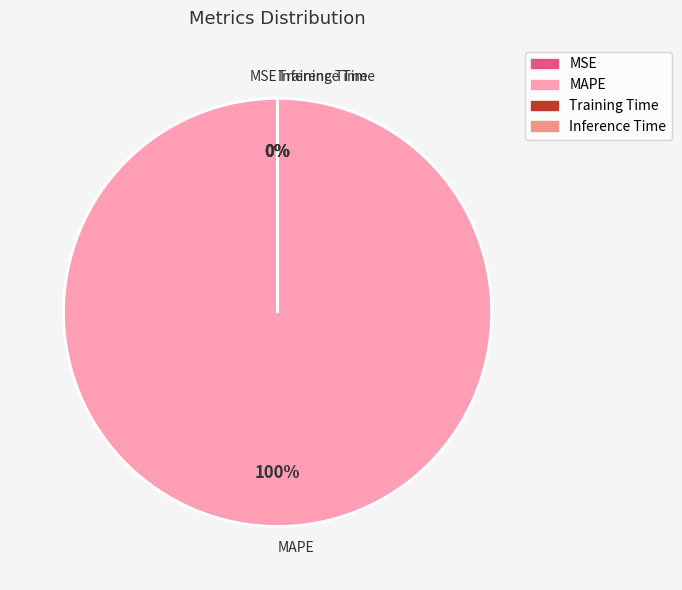

Does any single category account for the majority?

Yes